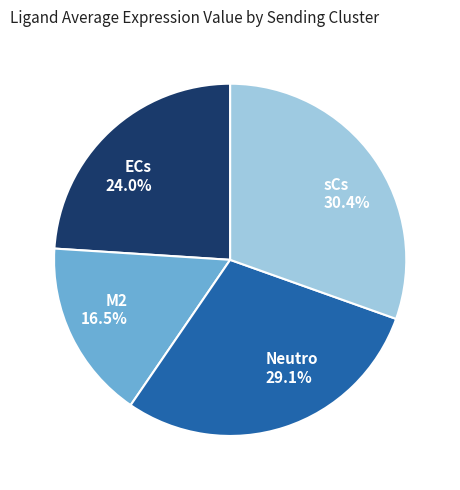

How many segments does this pie chart have?

4